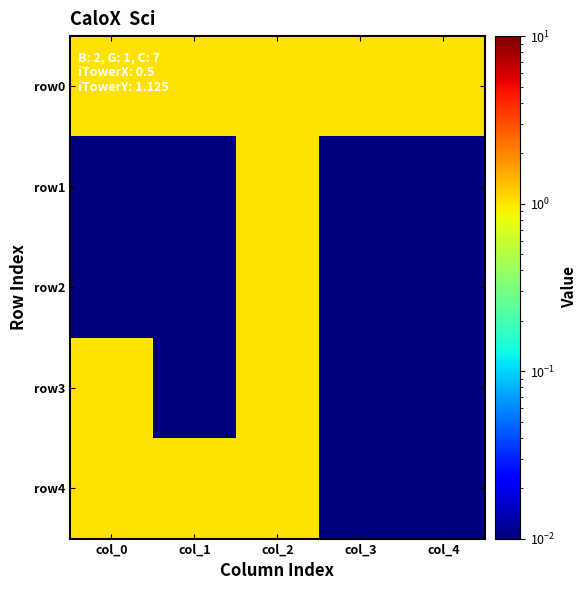

At which category does the chart reach its peak across all series?

col_0